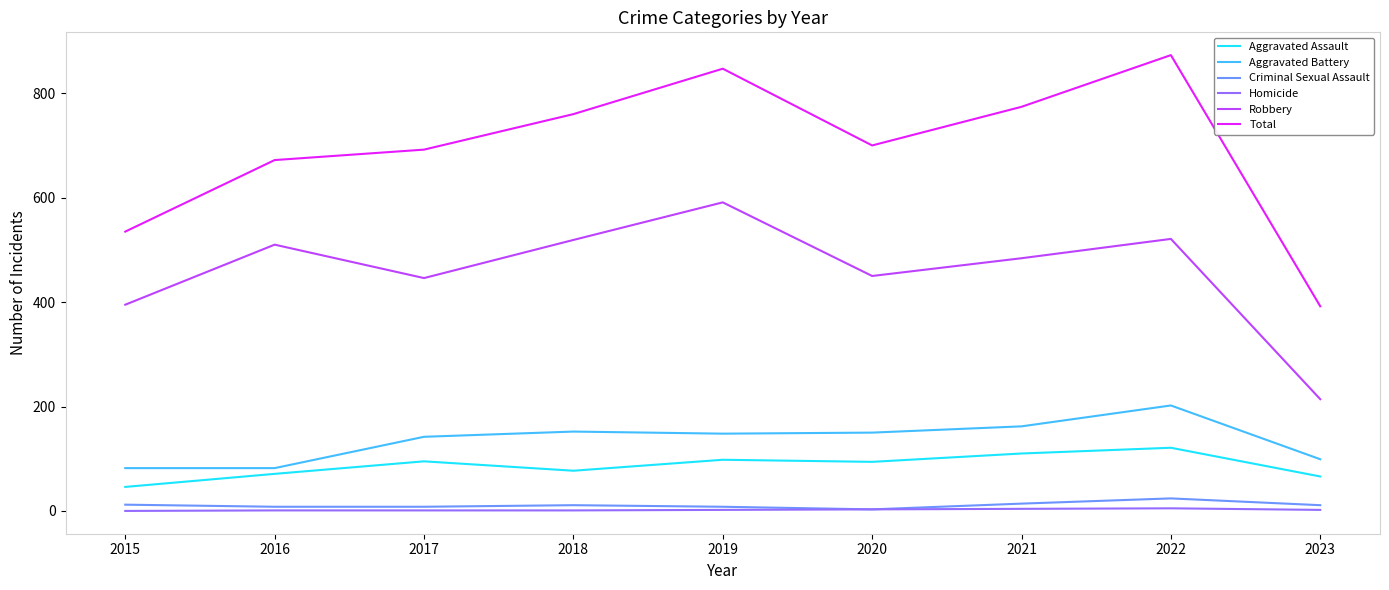

Which series has the largest total across all categories?

Total